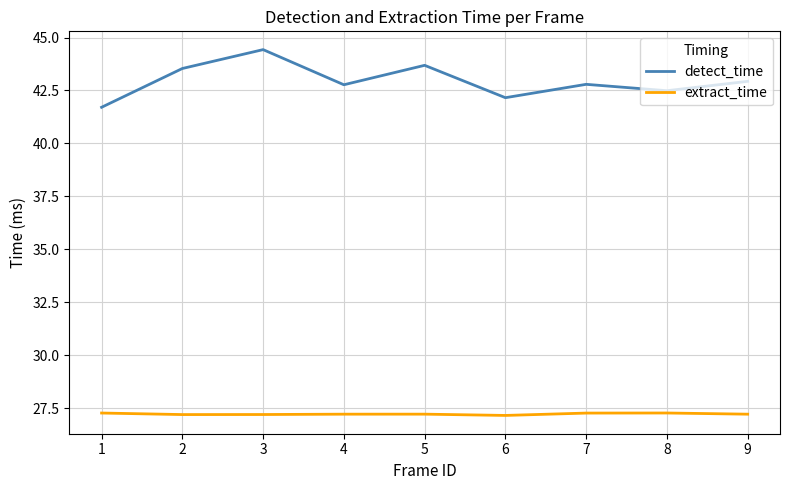

What is the difference between the highest and lowest values at 6?

15.0